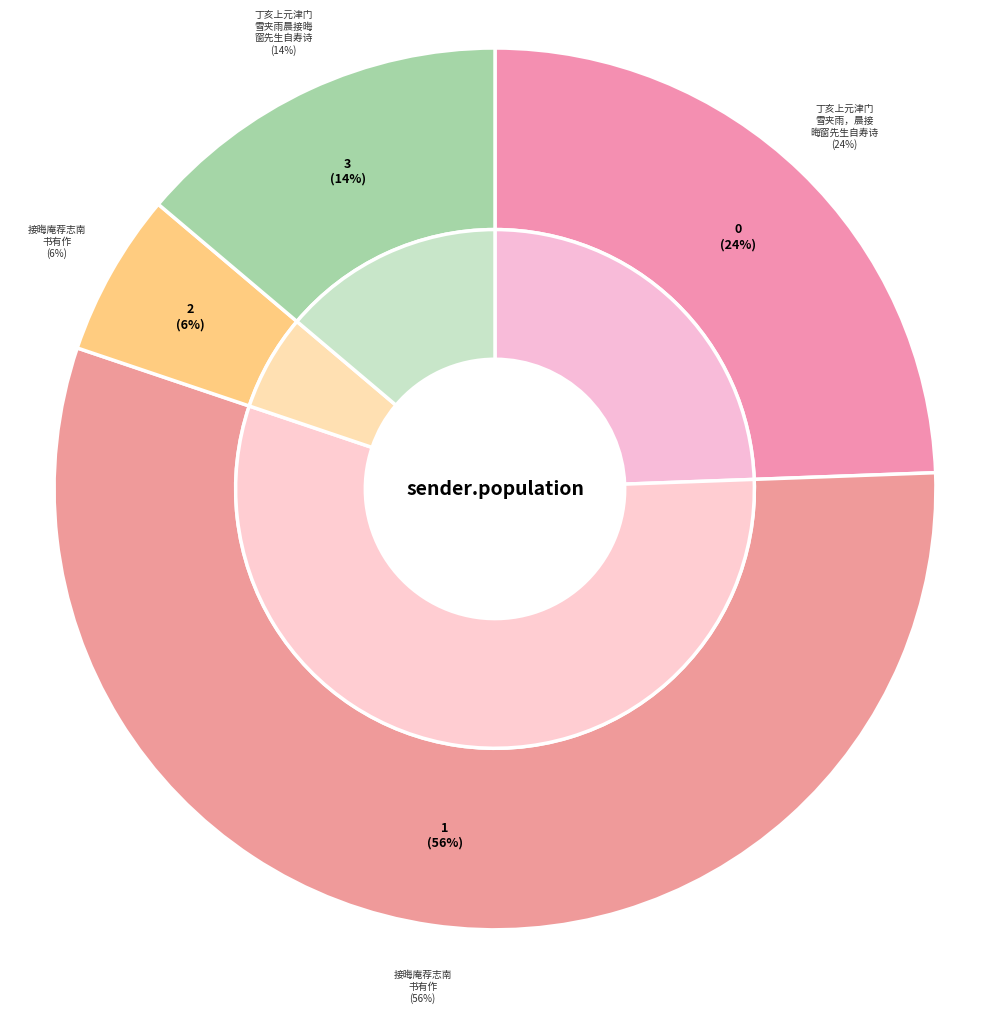

What percentage do 接晦庵荐志南书有作 and 丁亥上元津门雪夹雨，晨接晦窗先生自寿诗，次韵和之 together represent?

30.4%